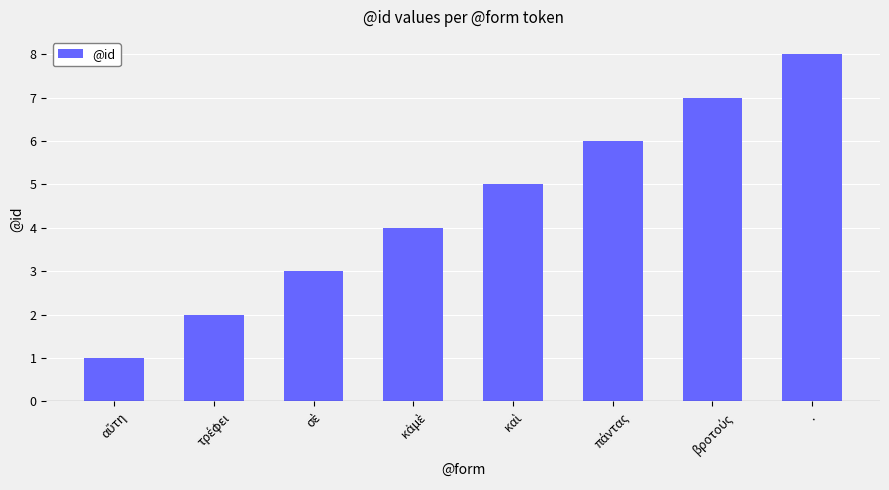

What is the sum of all values?

36